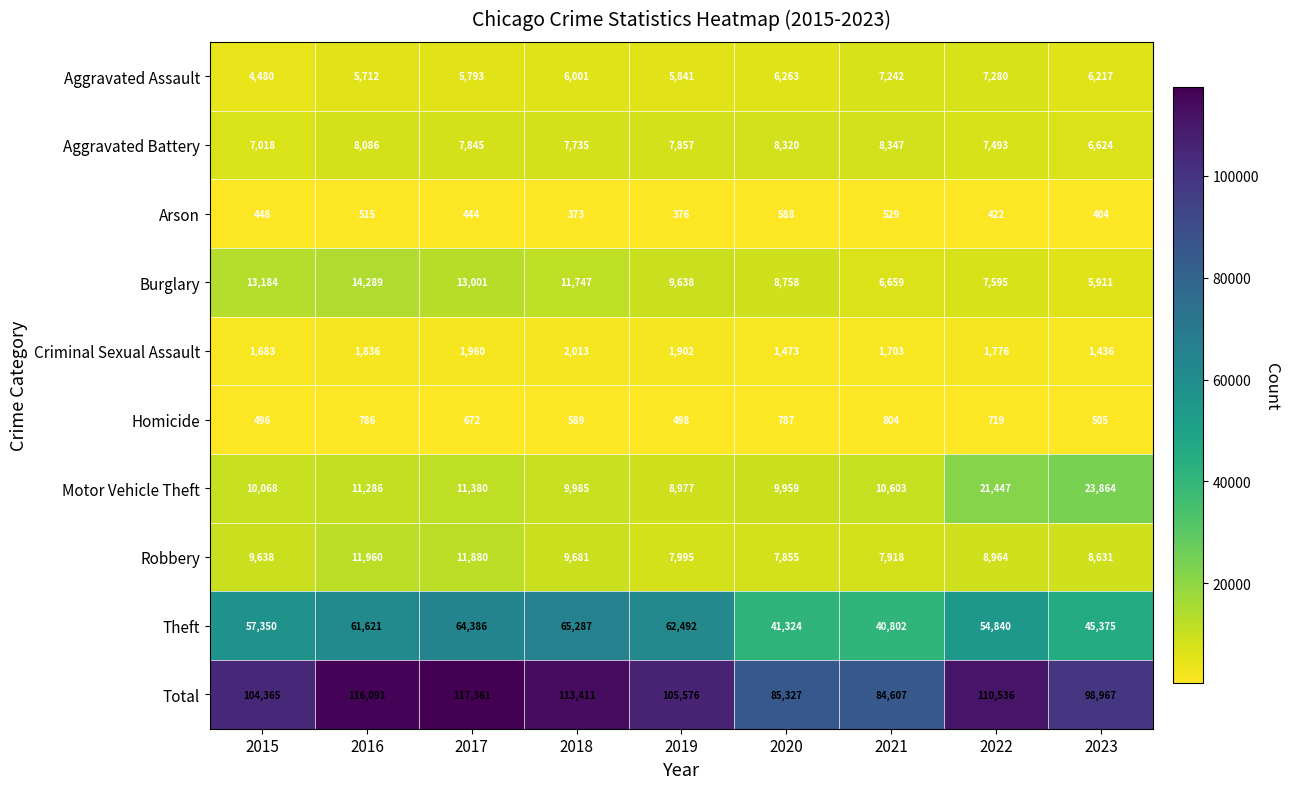

Which series has the largest total across all categories?

Total